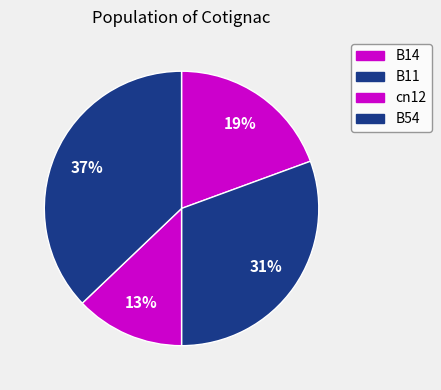

How many segments does this pie chart have?

4